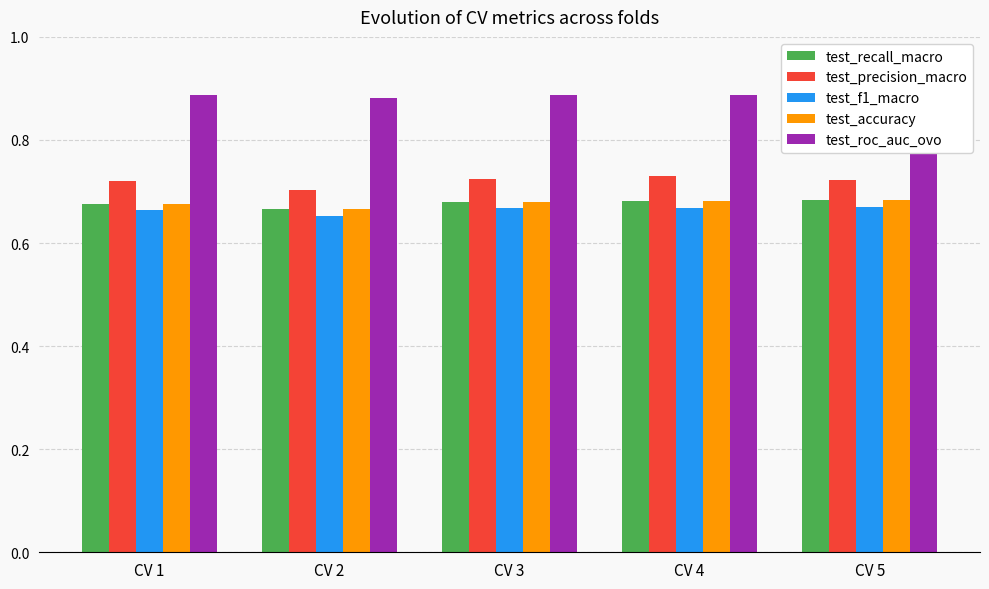

What is the sum of the test_roc_auc_ovo values at CV 3 and CV 2?

1.8